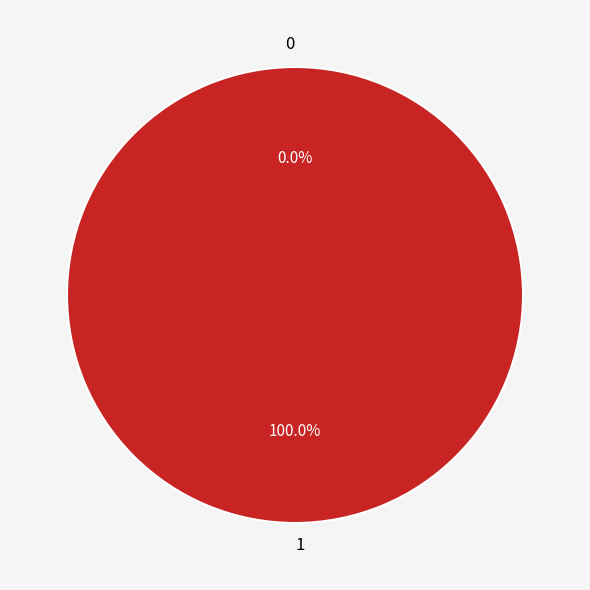

The 0 slice represents 11% of the pie. True or false?

False